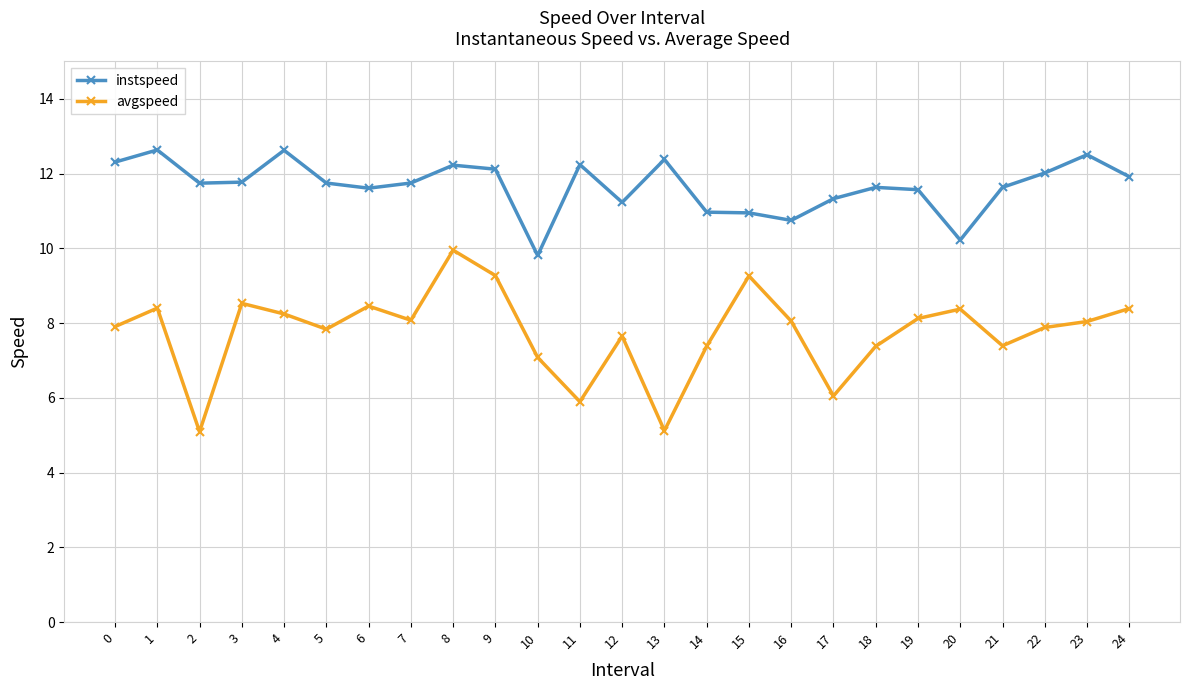

How many categories are shown in the chart?

25